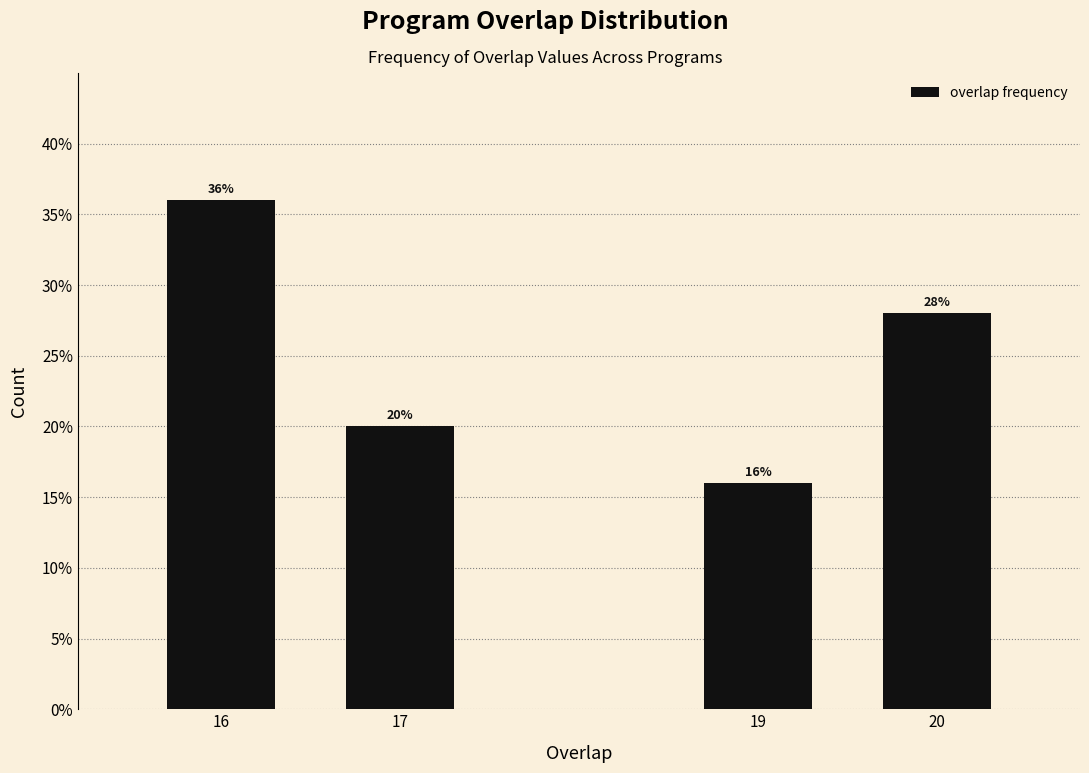

Reading left to right, what are all the values shown in this chart?

36.0	20.0	16.0	28.0